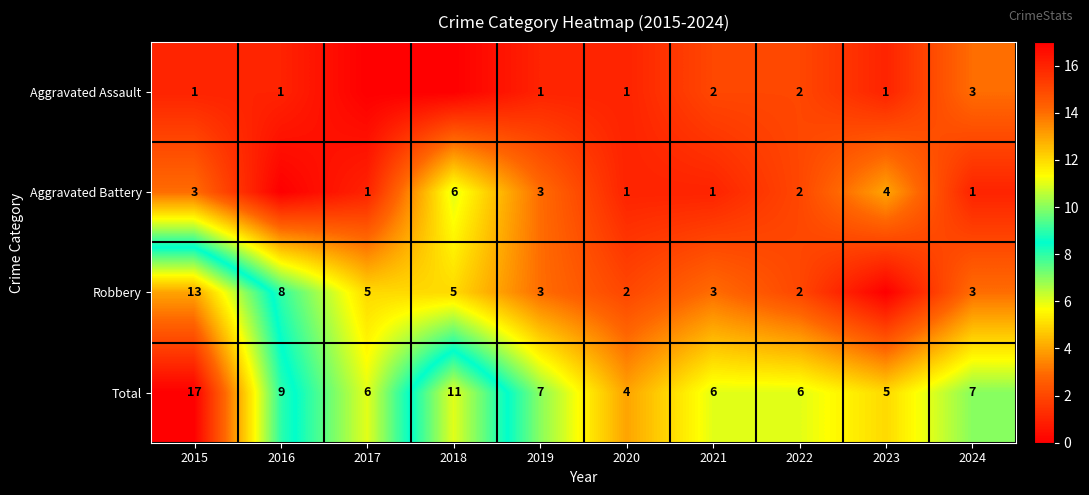

What is the sum of the Robbery values at 2015 and 2022?

15